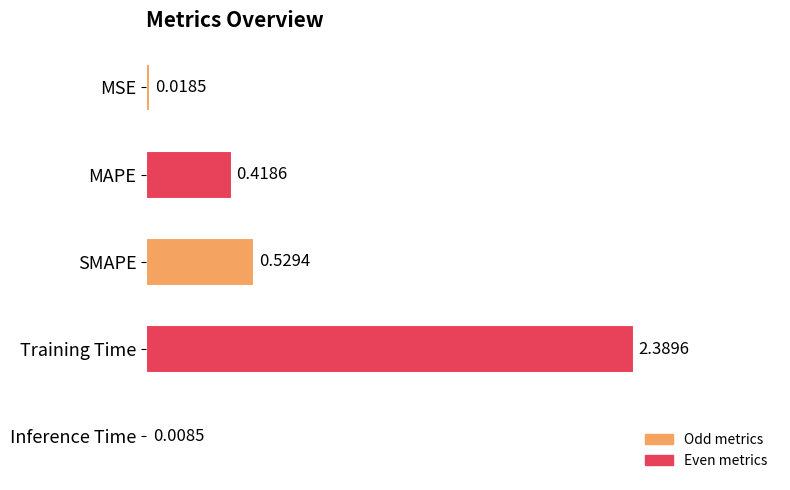

Which category has the highest value across all series?

Training Time